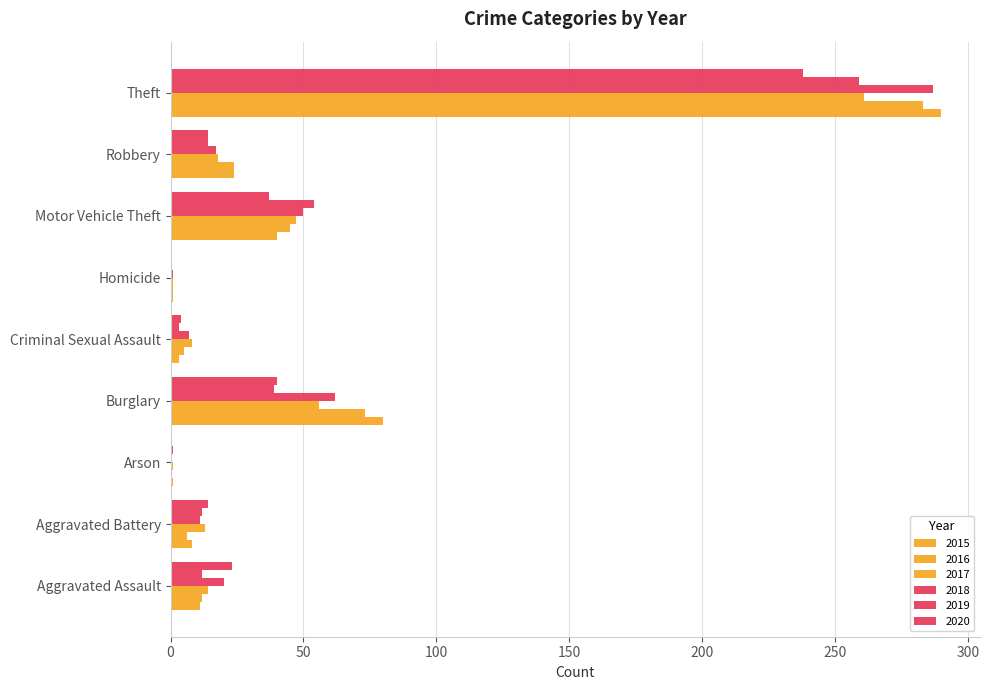

Reading left to right, extract all data points from this chart.

2015: Aggravated Assault=11	Aggravated Battery=8	Arson=1	Burglary=80	Criminal Sexual Assault=3	Homicide=1	Motor Vehicle Theft=40	Robbery=24	Theft=290
2016: Aggravated Assault=12	Aggravated Battery=6	Arson=0	Burglary=73	Criminal Sexual Assault=5	Homicide=1	Motor Vehicle Theft=45	Robbery=24	Theft=283
2017: Aggravated Assault=14	Aggravated Battery=13	Arson=1	Burglary=56	Criminal Sexual Assault=8	Homicide=1	Motor Vehicle Theft=47	Robbery=18	Theft=261
2018: Aggravated Assault=20	Aggravated Battery=11	Arson=0	Burglary=62	Criminal Sexual Assault=7	Homicide=1	Motor Vehicle Theft=50	Robbery=17	Theft=287
2019: Aggravated Assault=12	Aggravated Battery=12	Arson=1	Burglary=39	Criminal Sexual Assault=3	Homicide=0	Motor Vehicle Theft=54	Robbery=14	Theft=259
2020: Aggravated Assault=23	Aggravated Battery=14	Arson=0	Burglary=40	Criminal Sexual Assault=4	Homicide=0	Motor Vehicle Theft=37	Robbery=14	Theft=238